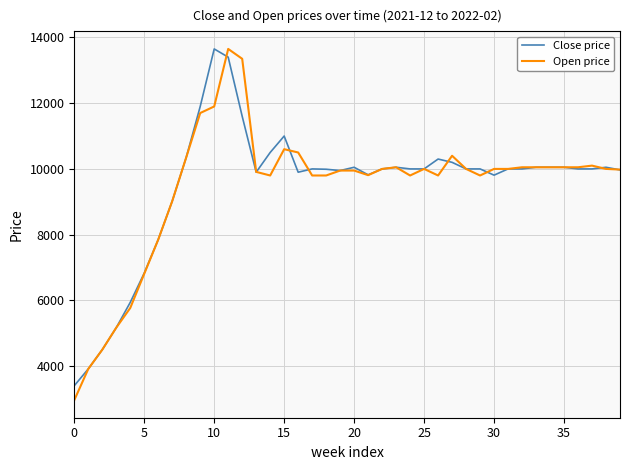

Which series has the widest spread of values?

Open price